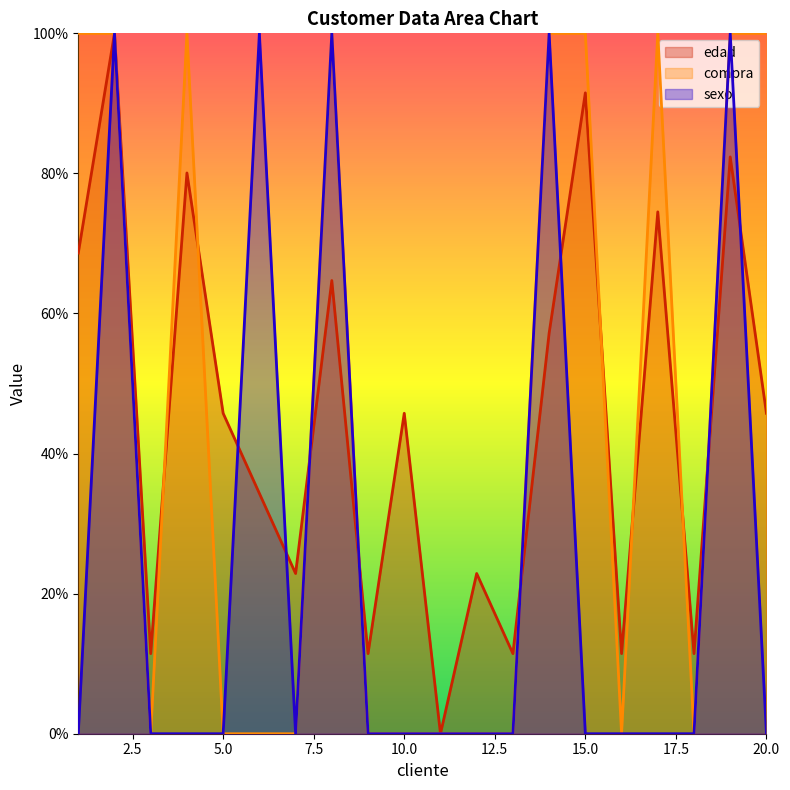

At how many categories does at least one series exceed 38?

12